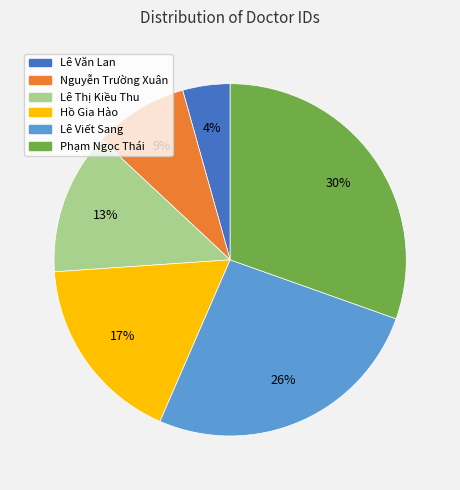

Combined, do Hồ Gia Hào and Lê Văn Lan account for over 50%?

No